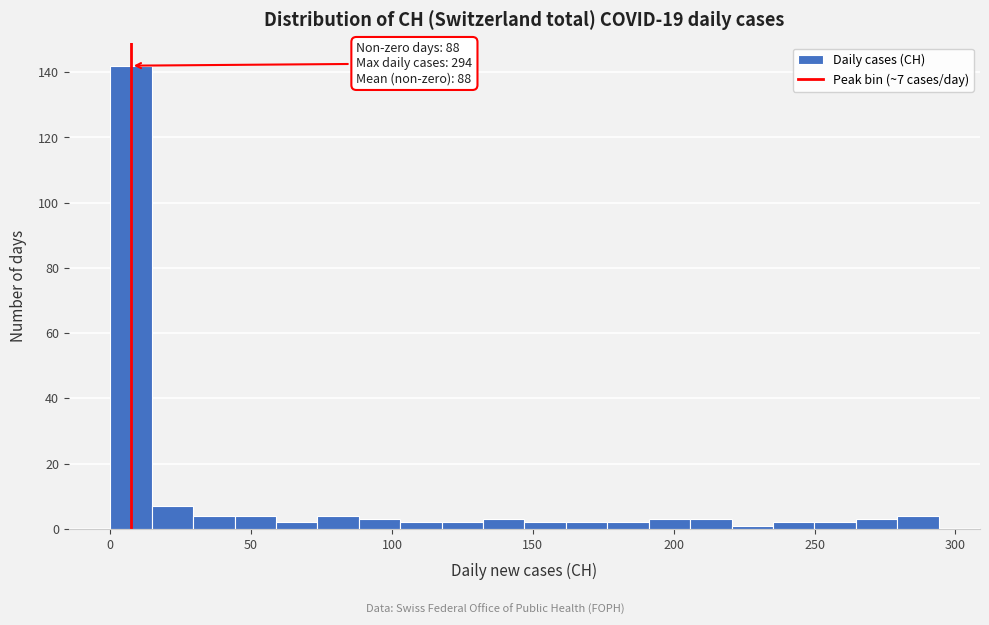

Read against the x-axis, roughly where is the centre of the tallest bar?

5